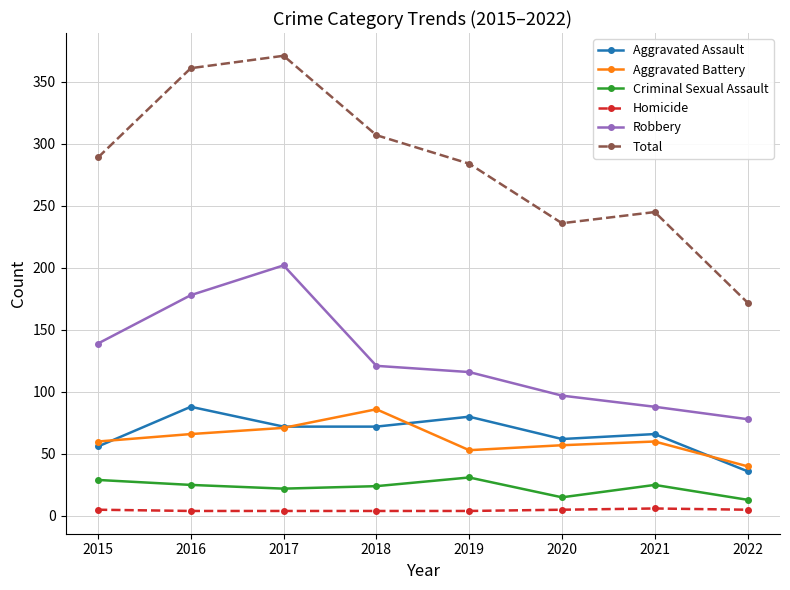

Which series has the largest range (max minus min)?

Total